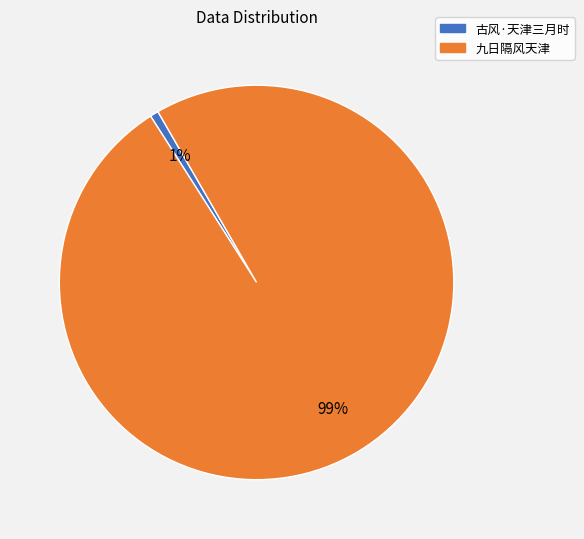

Which has a higher value, 九日隔风天津 or 古风·天津三月时?

九日隔风天津